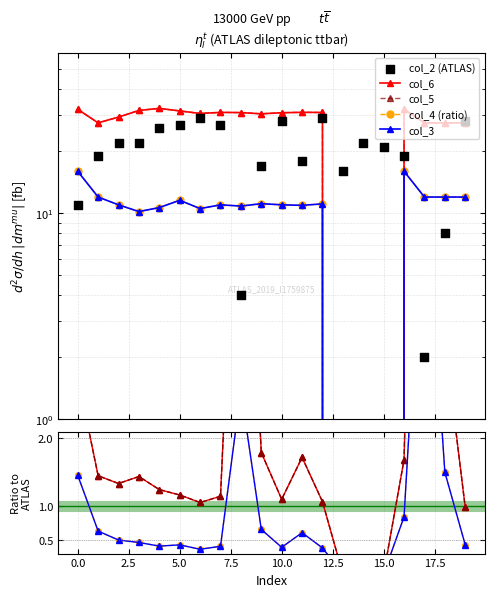

What are all the series names shown in the legend?

col_6, col_5, col_4 (ratio), col_3, col_2 (ATLAS)